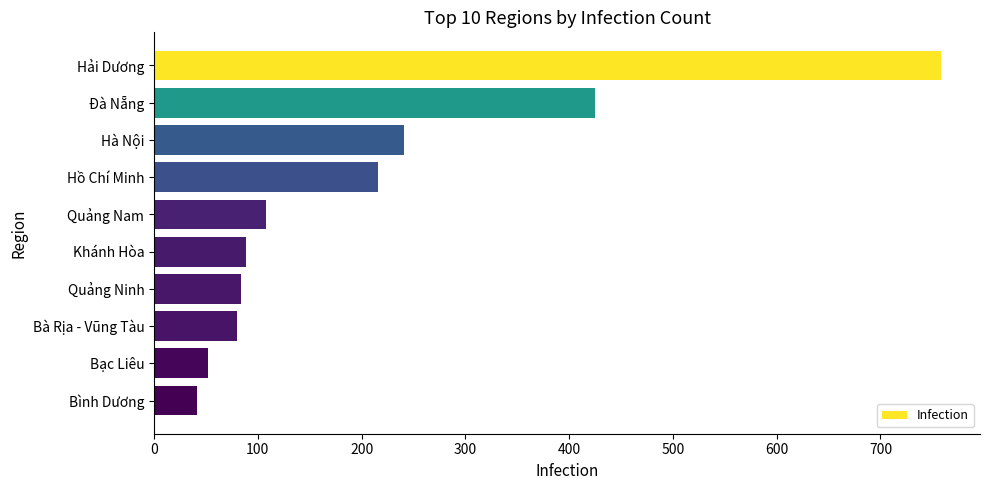

What is the value of the 1st bar from the top?

758